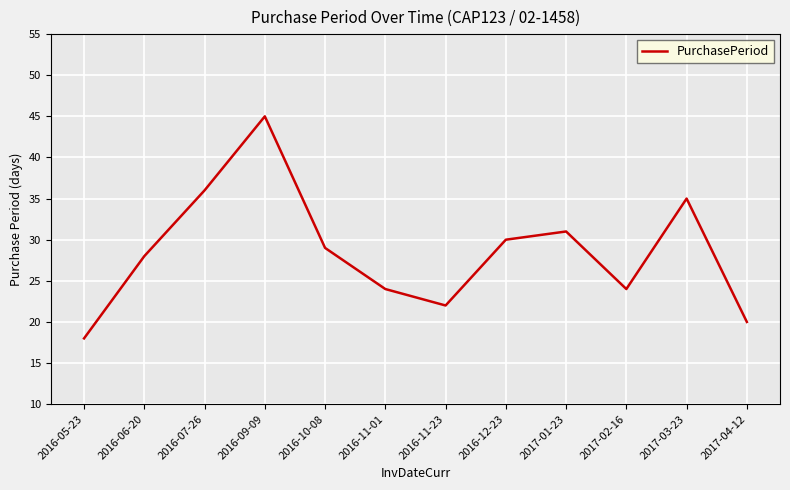

At which category does the chart reach its minimum across all series?

2016-05-23